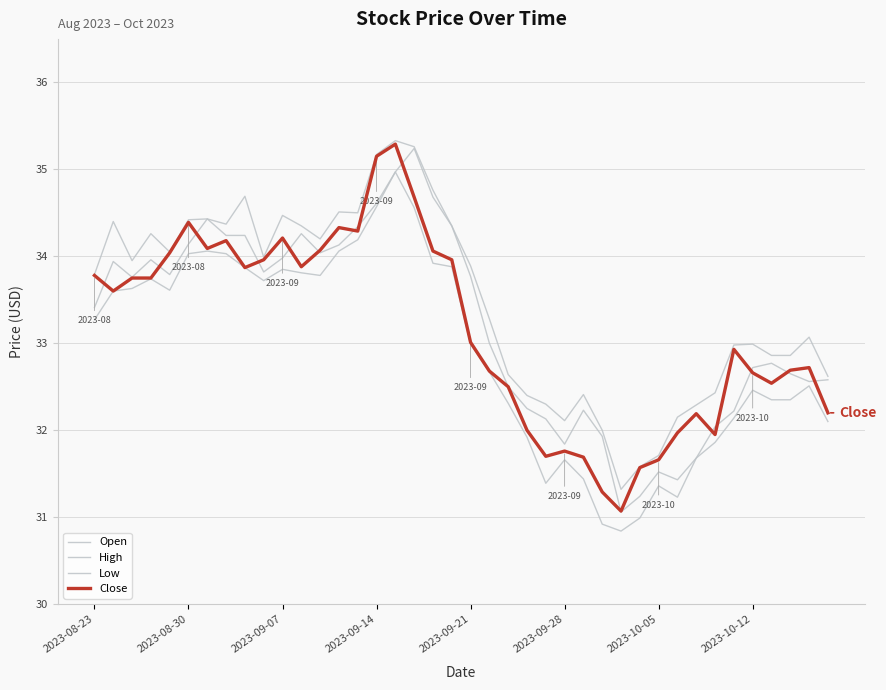

What is the sum of all Close values?

1326.1